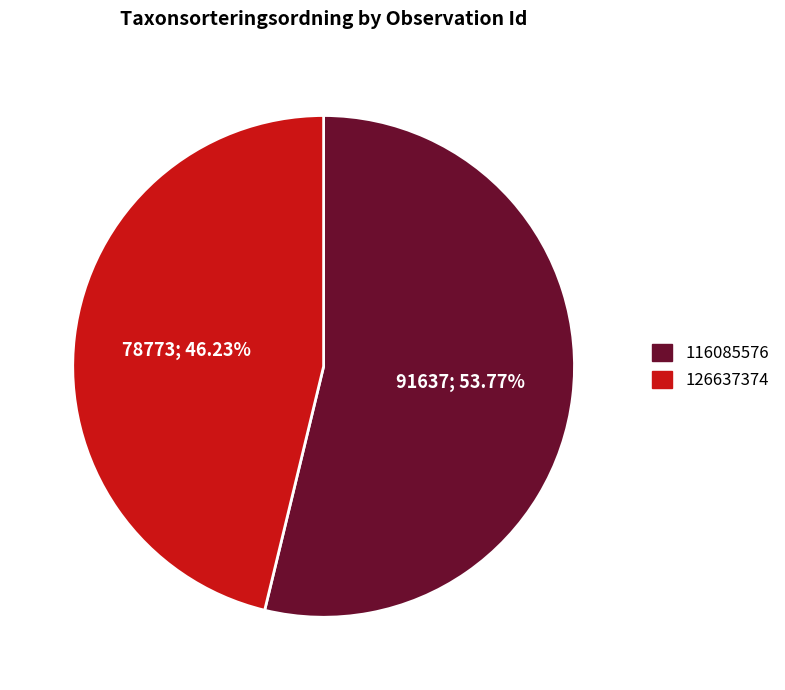

Rank the categories by value from highest to lowest.

116085576, 126637374